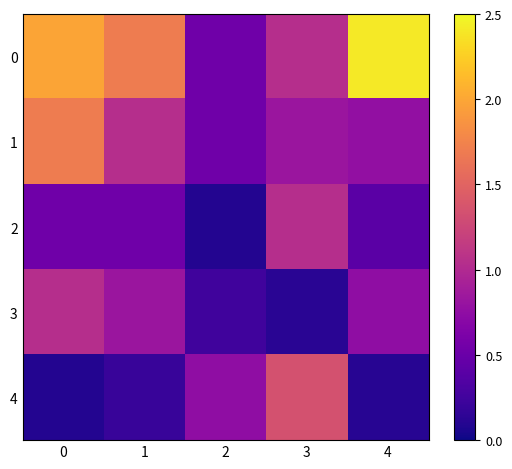

How many distinct data groups are displayed?

5